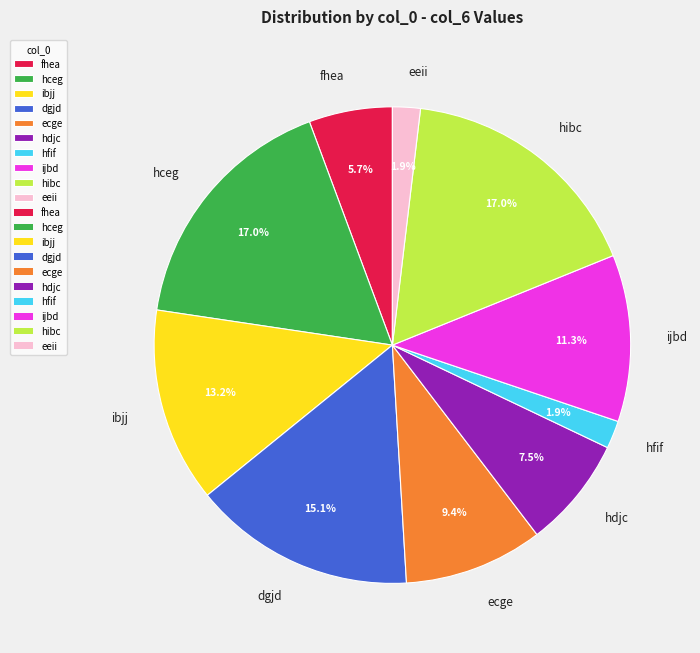

To the nearest percent, what percentage of the pie is ibjj?

13%